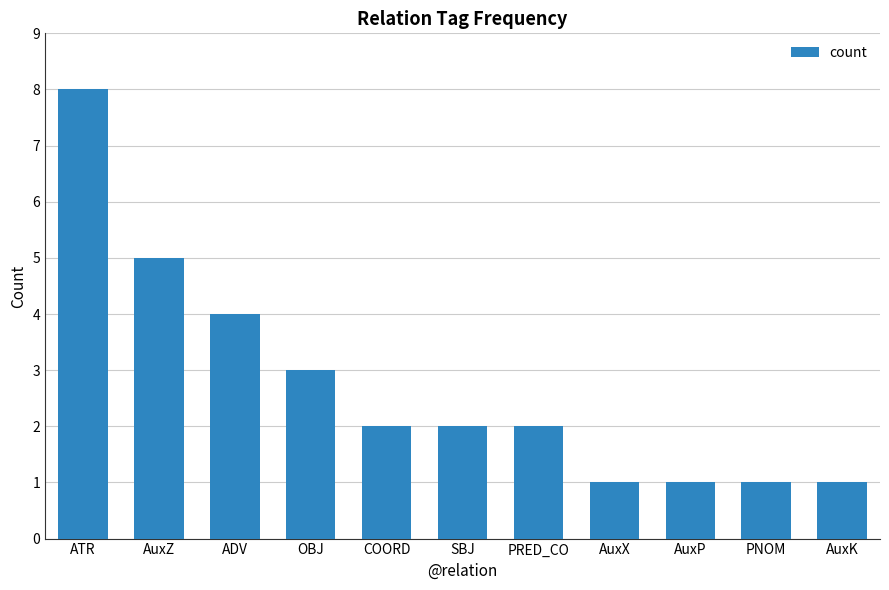

The value at PNOM is 1. True or false?

True